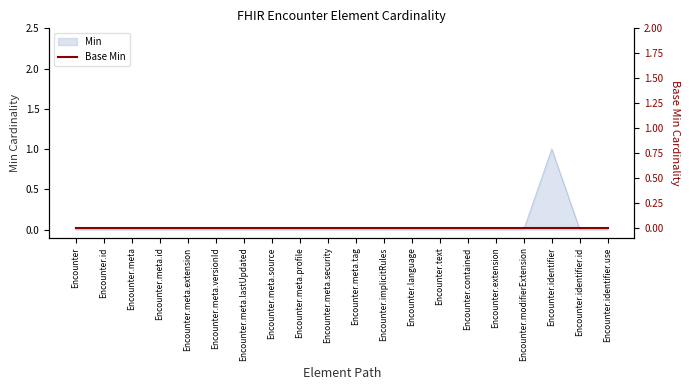

What is the greatest value displayed?

1